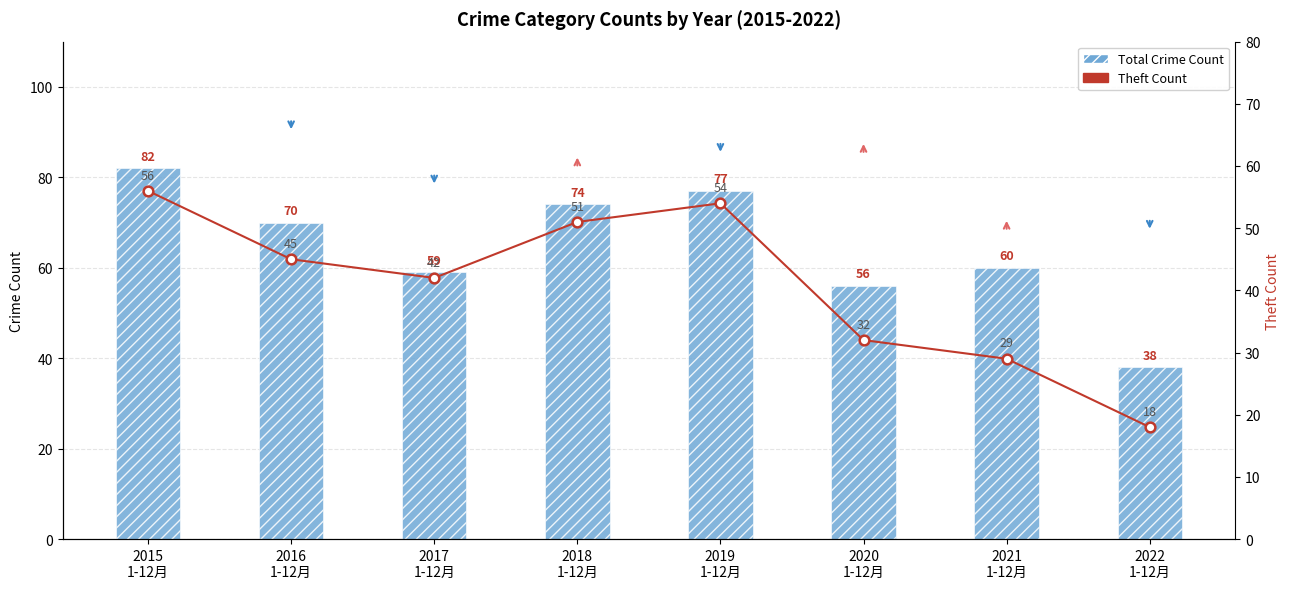

How many values in the Theft Count series are below 45?

4